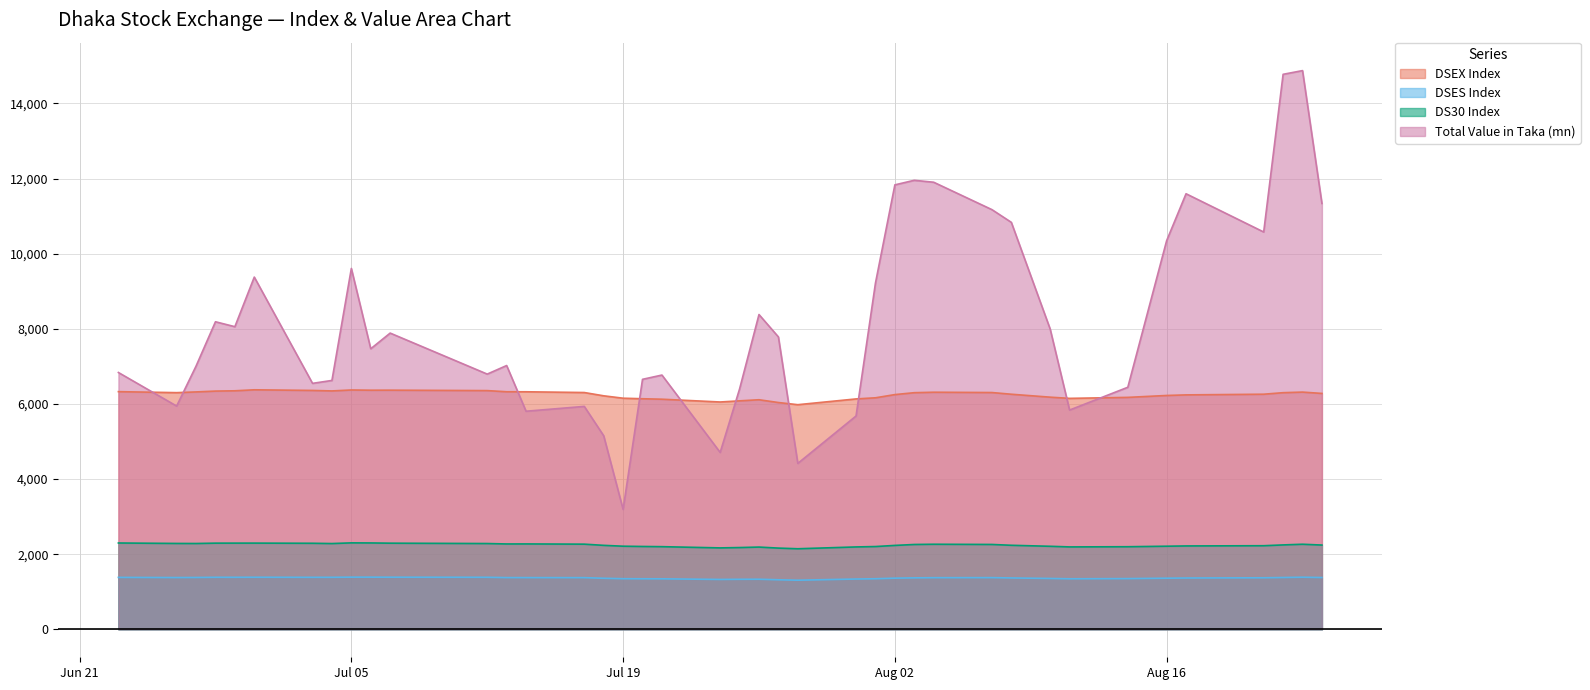

What is the difference between the highest and lowest values at 8?

6640.4